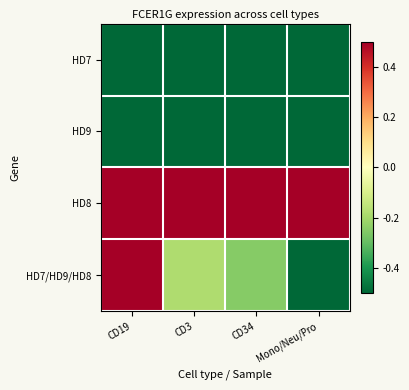

At which category is the sum across all series the highest?

CD19